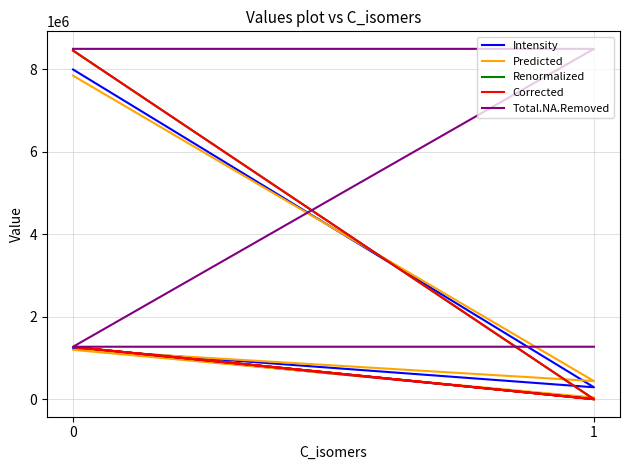

Read the Intensity value at 0.

7989221.8